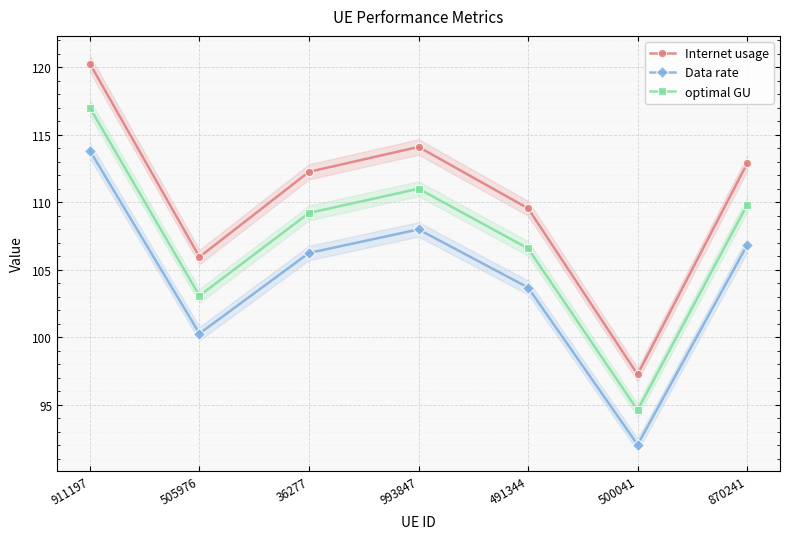

Reading left to right, what are all the values shown in this chart?

Internet usage: 911197=120.3	505976=105.9	36277=112.2	993847=114.1	491344=109.5	500041=97.2	870241=112.9
Data rate: 911197=113.8	505976=100.3	36277=106.2	993847=108.0	491344=103.7	500041=92.0	870241=106.8
optimal GU: 911197=117.0	505976=103.1	36277=109.2	993847=111.0	491344=106.6	500041=94.6	870241=109.8